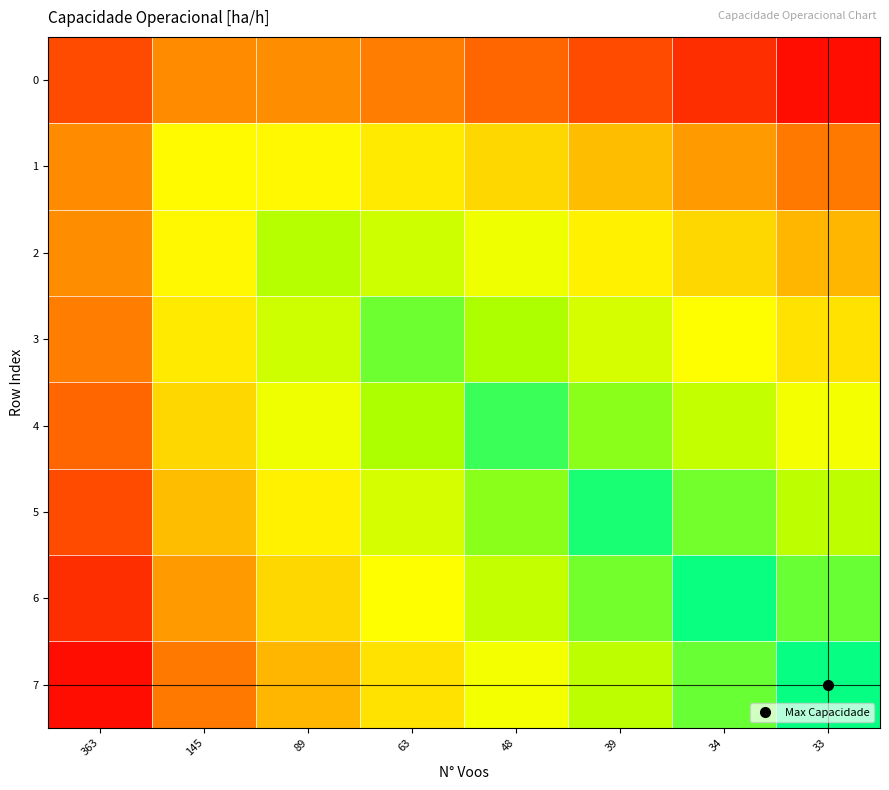

At how many categories does at least one series exceed 1?

8